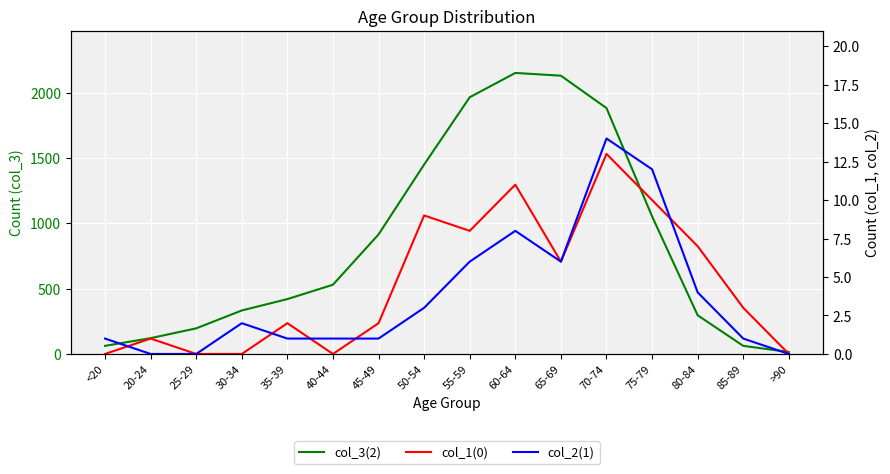

Which series has the largest total across all categories?

col_3(2)